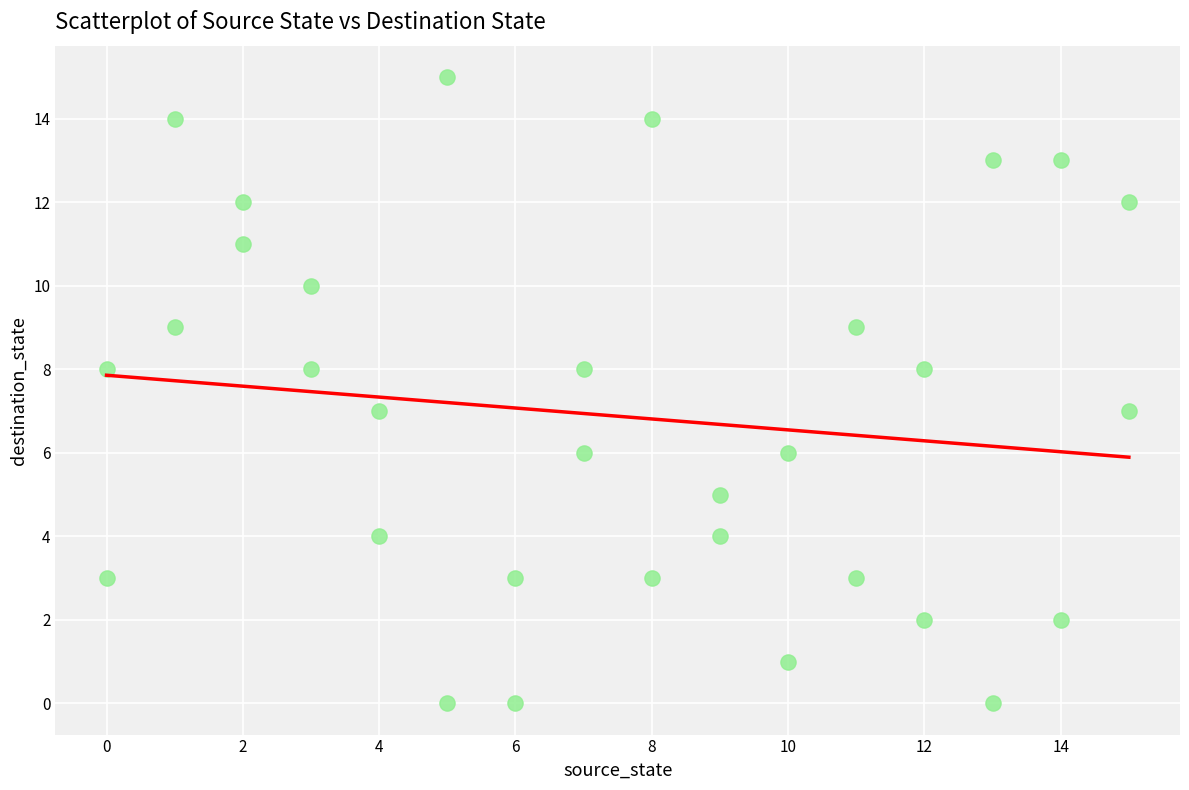

What is the range of X values (max minus min)?

15